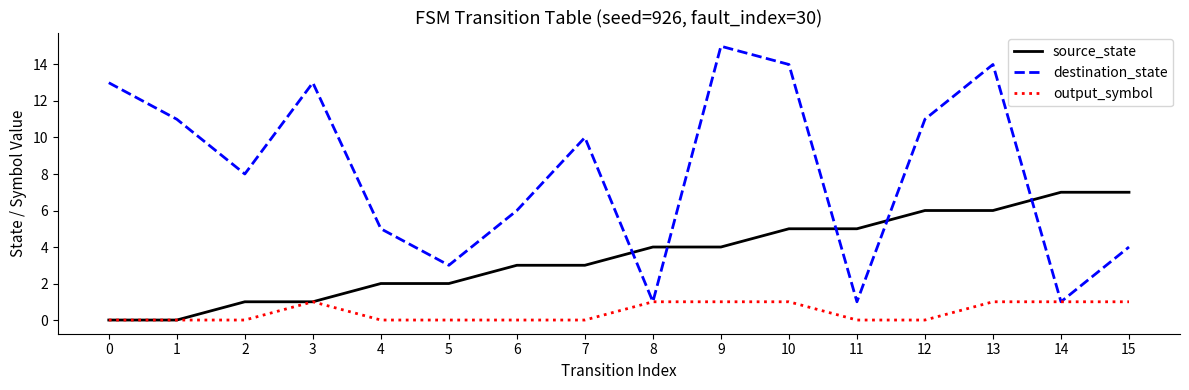

Reading left to right, list all the values displayed in this chart.

source_state: 0	0	1	1	2	2	3	3	4	4	5	5	6	6	7	7
destination_state: 13	11	8	13	5	3	6	10	1	15	14	1	11	14	1	4
output_symbol: 0	0	0	1	0	0	0	0	1	1	1	0	0	1	1	1